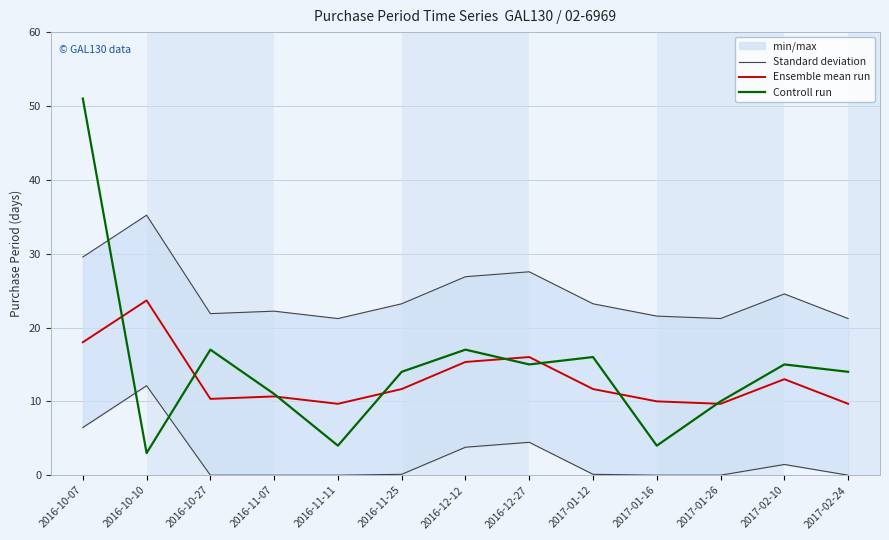

At which category is the sum across all series the highest?

2016-10-07